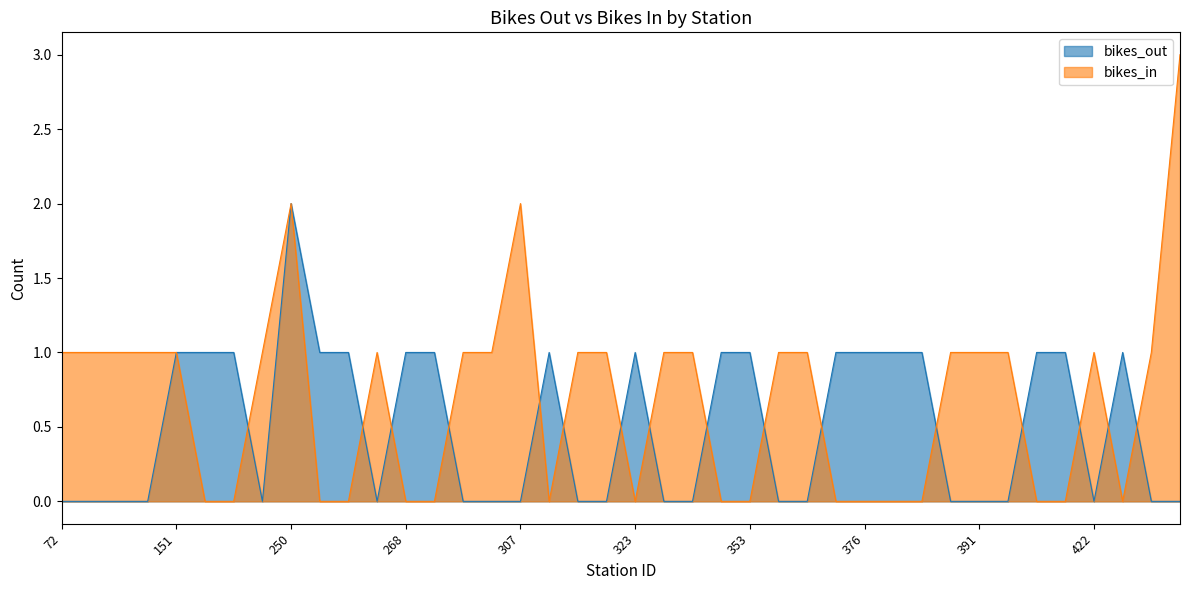

Reading left to right, transcribe all the data shown in this chart.

bikes_out: 72=0	82=0	137=0	150=0	151=1	173=1	223=1	237=0	250=2	251=1	253=1	263=0	268=1	278=1	281=0	293=0	307=0	311=1	320=0	321=0	323=1	330=0	334=0	346=1	353=1	359=0	360=0	367=1	376=1	379=1	383=1	388=0	391=0	395=0	410=1	417=1	422=0	423=1	438=0	444=0
bikes_in: 72=1	82=1	137=1	150=1	151=1	173=0	223=0	237=1	250=2	251=0	253=0	263=1	268=0	278=0	281=1	293=1	307=2	311=0	320=1	321=1	323=0	330=1	334=1	346=0	353=0	359=1	360=1	367=0	376=0	379=0	383=0	388=1	391=1	395=1	410=0	417=0	422=1	423=0	438=1	444=3